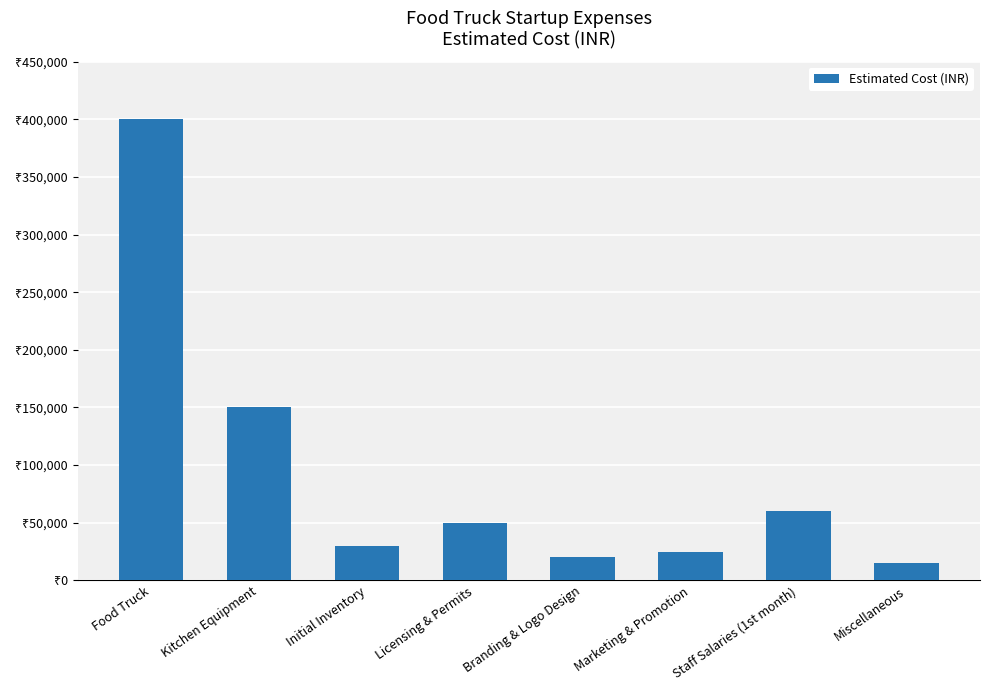

What is the smallest value displayed?

15000